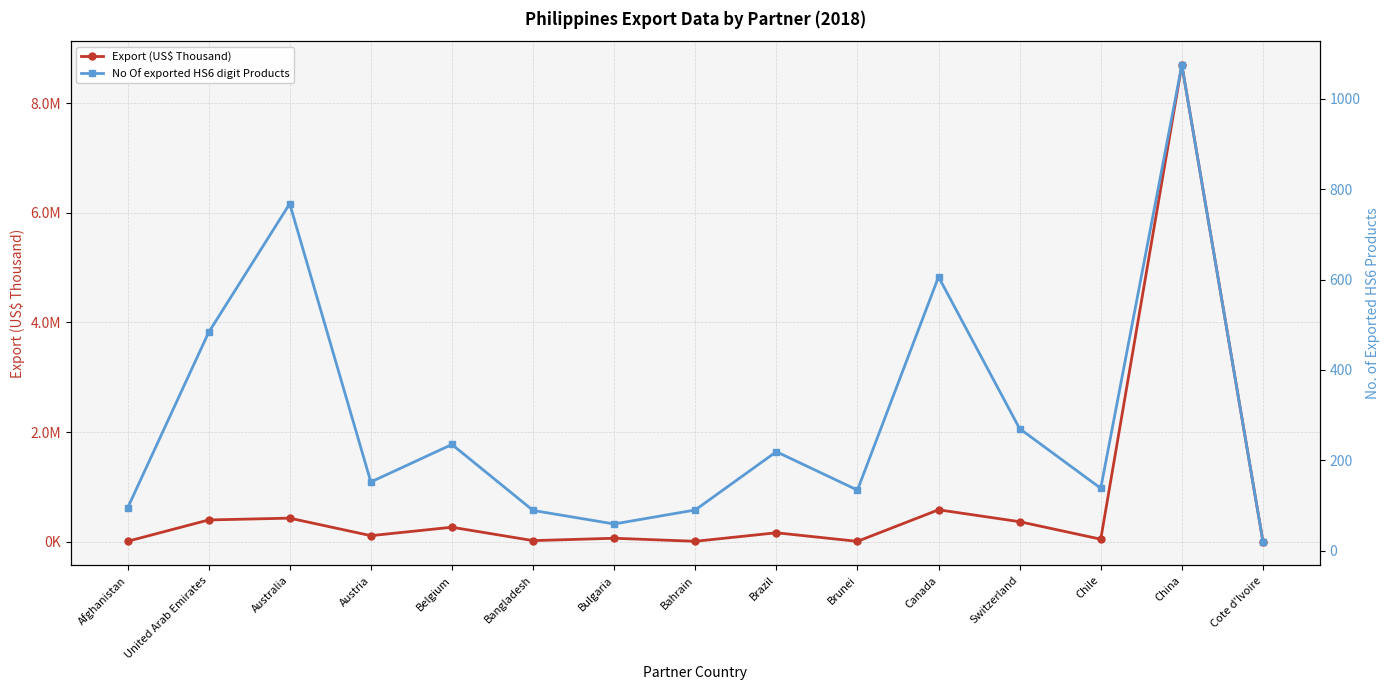

What is the difference between the No Of exported HS6 digit Products values at Belgium and Chile?

97.0